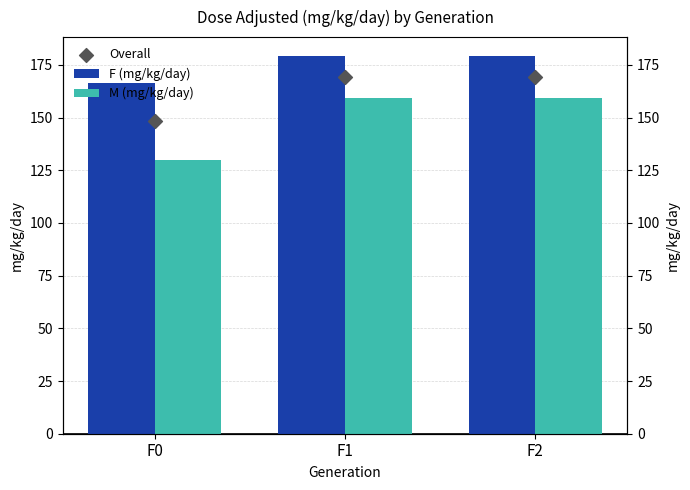

Is the value of F (mg/kg/day) at F0 greater than the value of M (mg/kg/day) at F1?

Yes